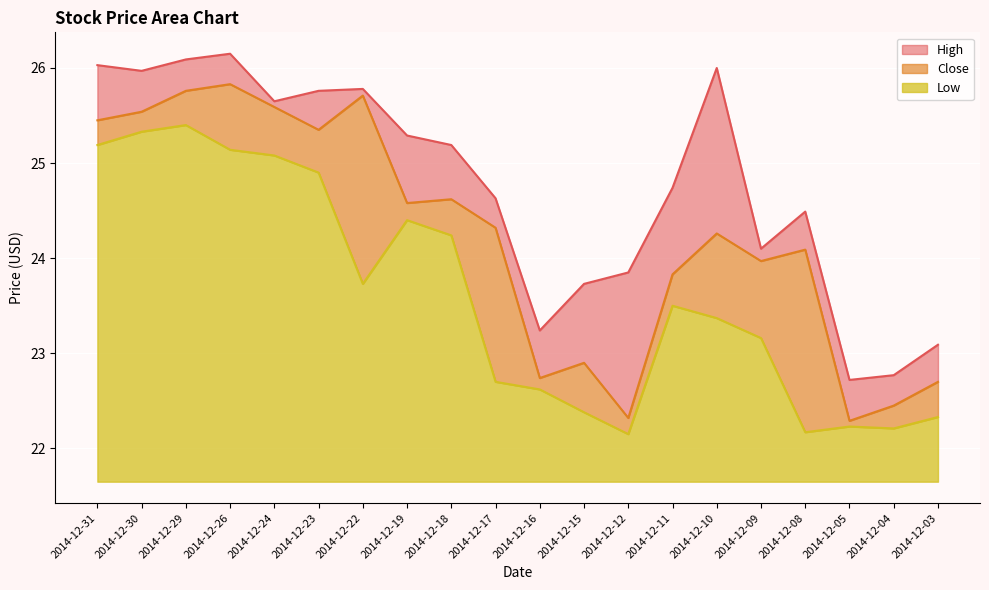

Rank the series at 2014-12-09 from lowest to highest value.

Low, Close, High